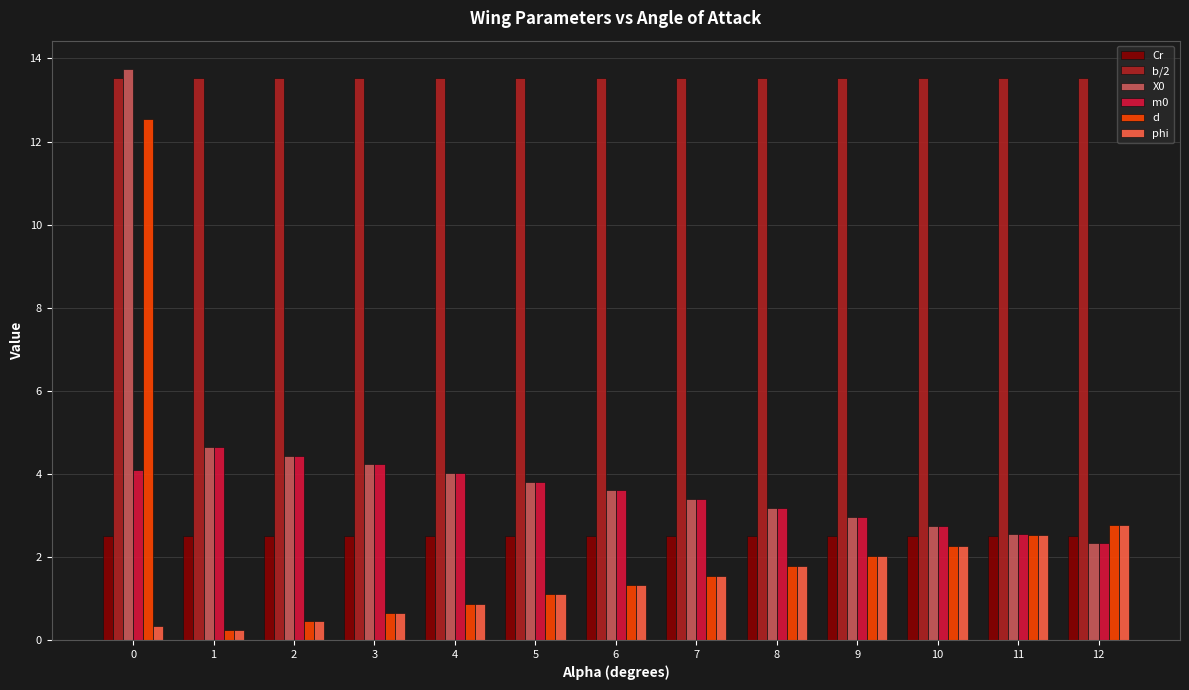

At which label is d closest to 6?

12